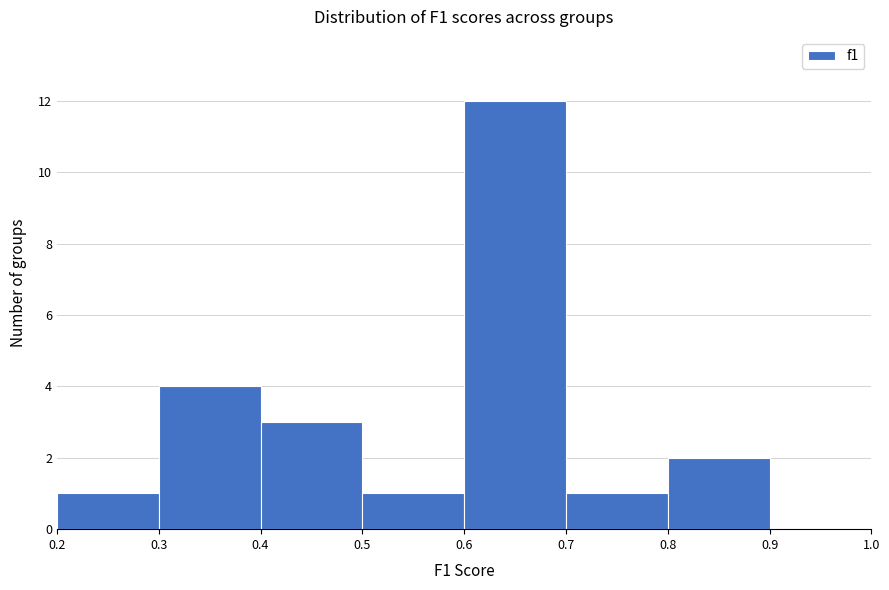

Reading left to right, transcribe this chart: for each bar, give the range it covers on the x-axis and its height. The values are not printed on the chart, so give them approximately, as read against the axis.

0.2 to 0.3: 1
0.3 to 0.4: 4
0.4 to 0.5: 3
0.5 to 0.6: 1
0.6 to 0.7: 12
0.7 to 0.8: 1
0.8 to 0.9: 2
0.9 to 1.0: 0